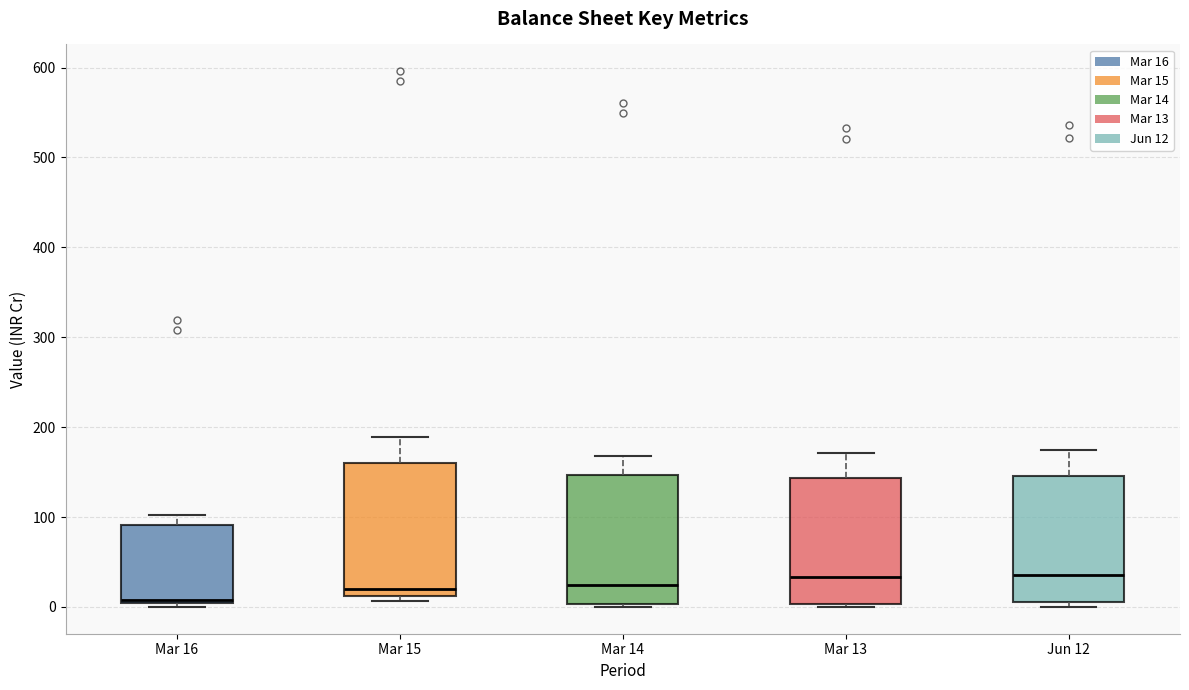

Reading left to right, transcribe this box plot: for each box, give where its median line is, the range the box spans, and where its two whiskers end, as read against the y-axis. The values are not printed on the chart, so give them approximately, as read against the axis.

Mar 16: median 10, box 0 to 90, whiskers 0 (just below the box's lower edge) to 100
Mar 15: median 20, box 10 to 160, whiskers 10 (just below the box's lower edge) to 190
Mar 14: median 20, box 0 to 150, whiskers 0 (just below the box's lower edge) to 170
Mar 13: median 30, box 0 to 140, whiskers 0 (just below the box's lower edge) to 170
Jun 12: median 40, box 10 to 150, whiskers 0 to 170